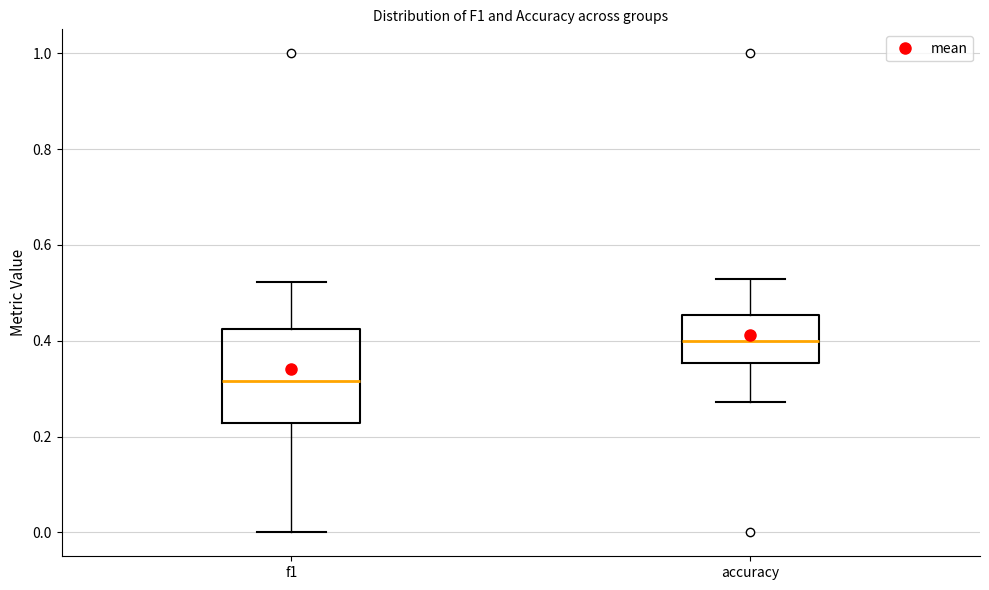

Which box's median line is the lowest?

f1